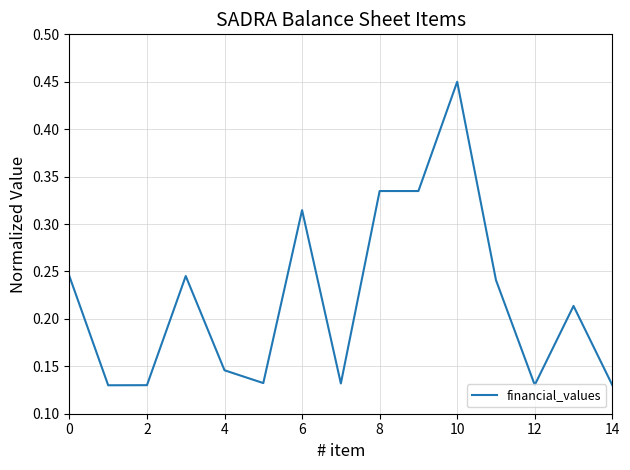

What is the label of the 2nd point from the right?

13